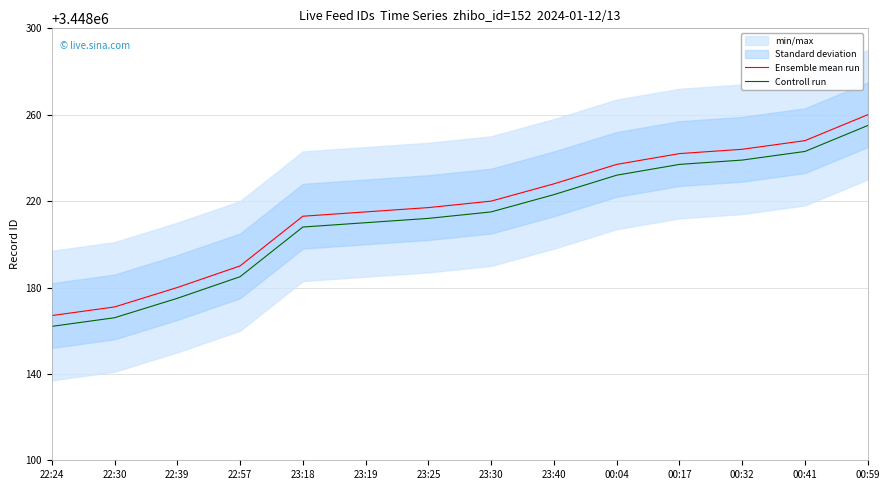

What is the average value of the Controll run series?

3448212